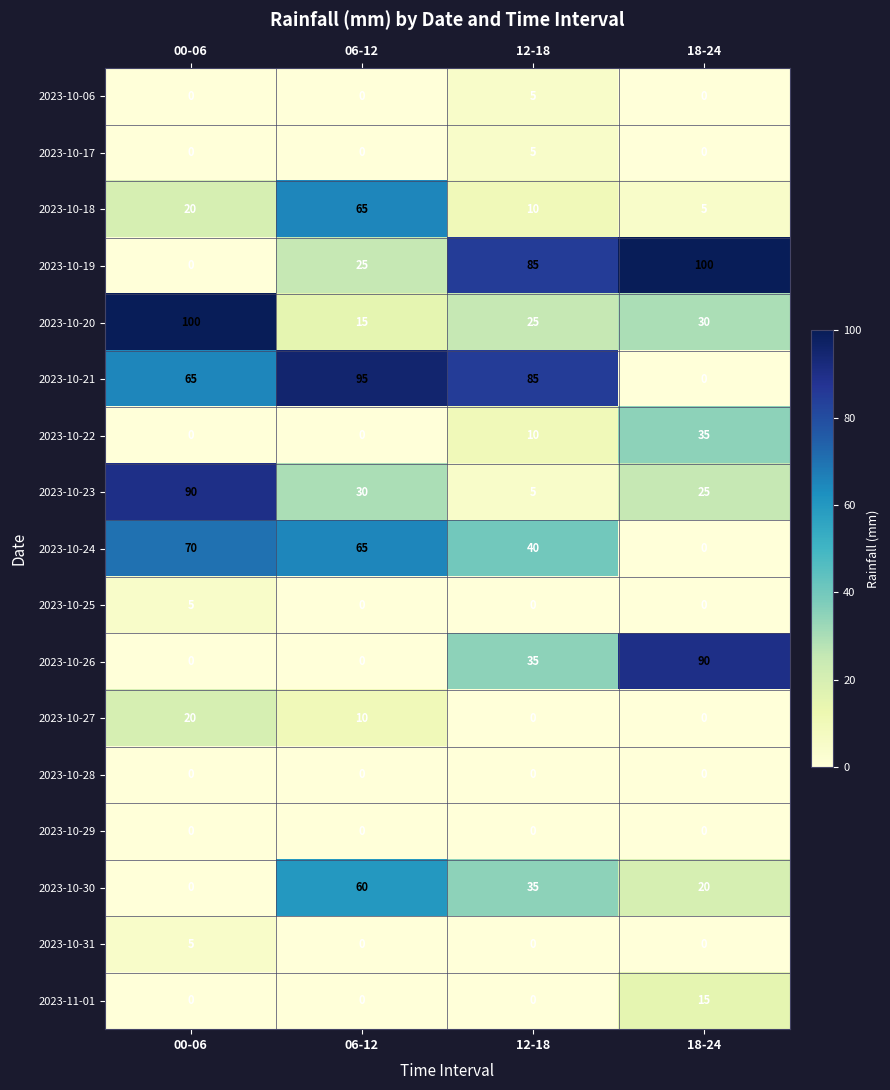

At which category is the sum across all series the highest?

00-06